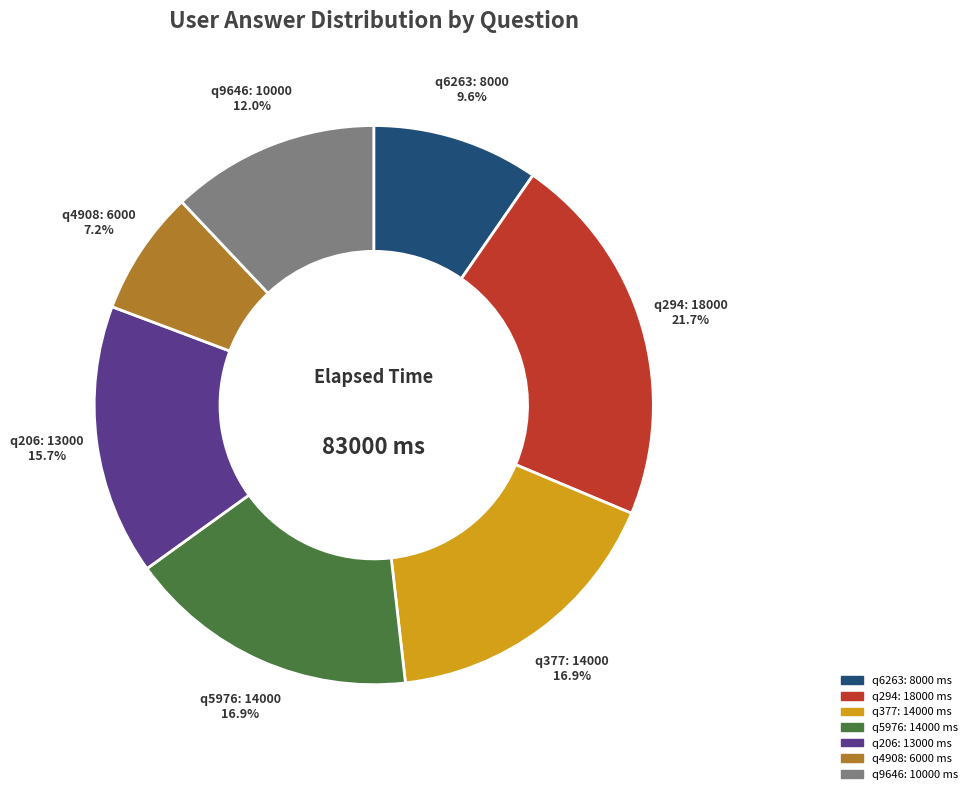

The q6263 slice represents 10% of the pie. True or false?

True